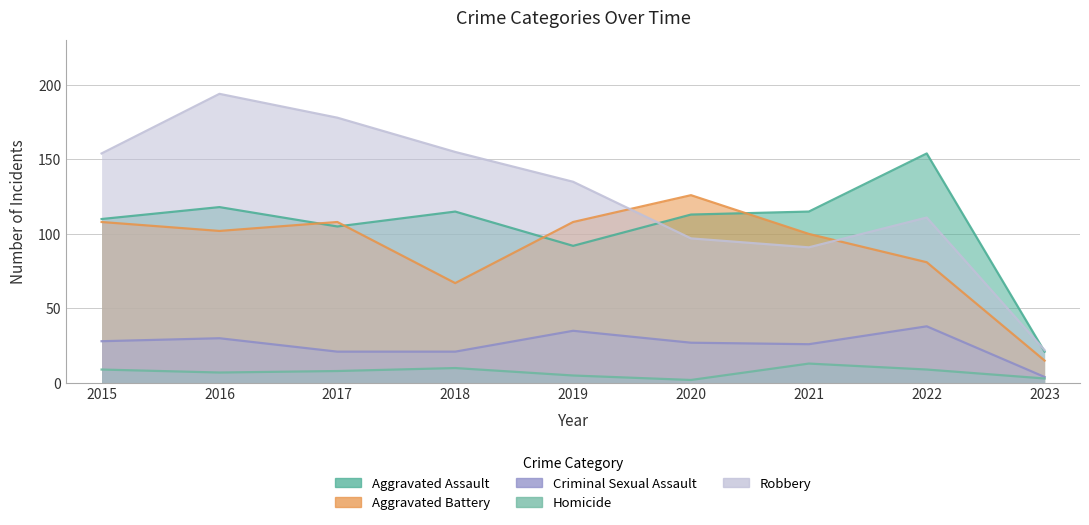

What is the minimum value for Aggravated Assault?

21